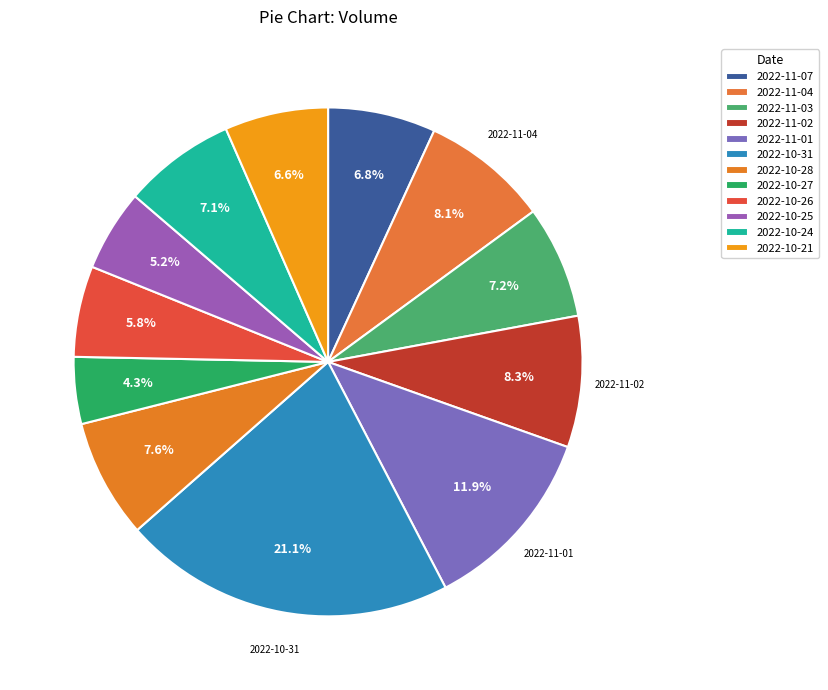

To the nearest percent, what percentage of the pie is 2022-10-28?

8%